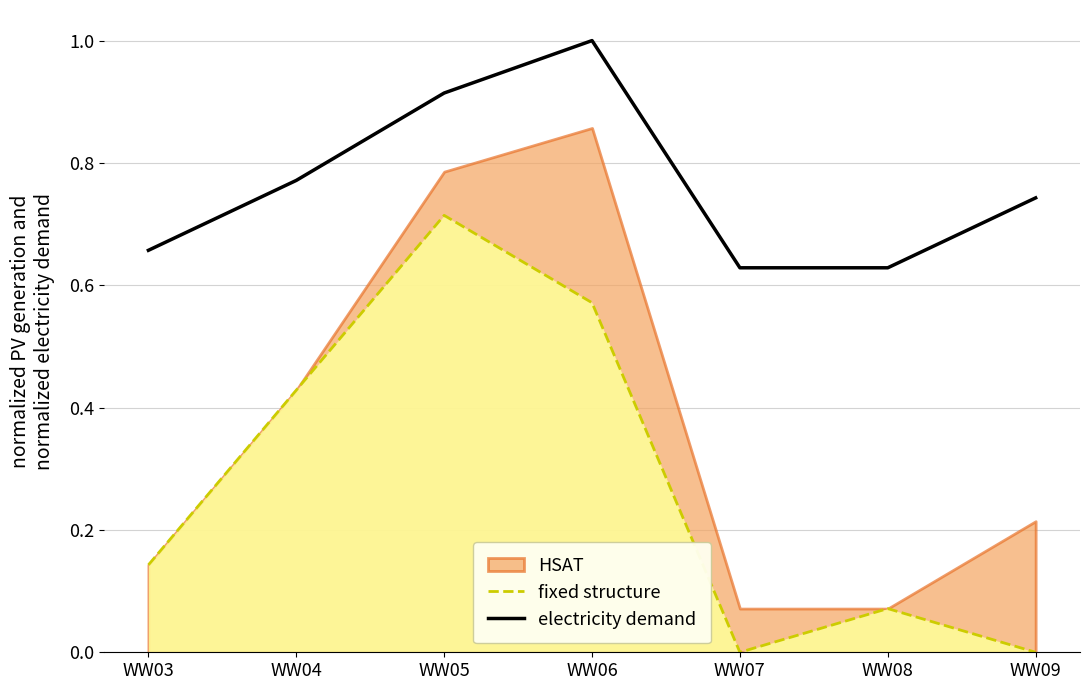

True or false: electricity demand and fixed structure cross at least once.

False